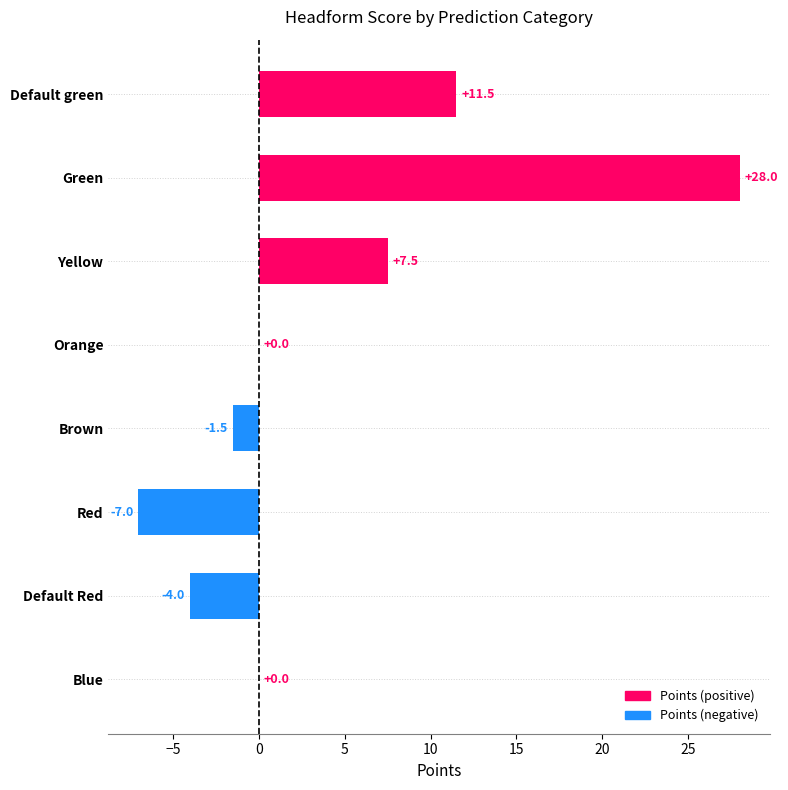

At which category does the chart reach its peak across all series?

Green